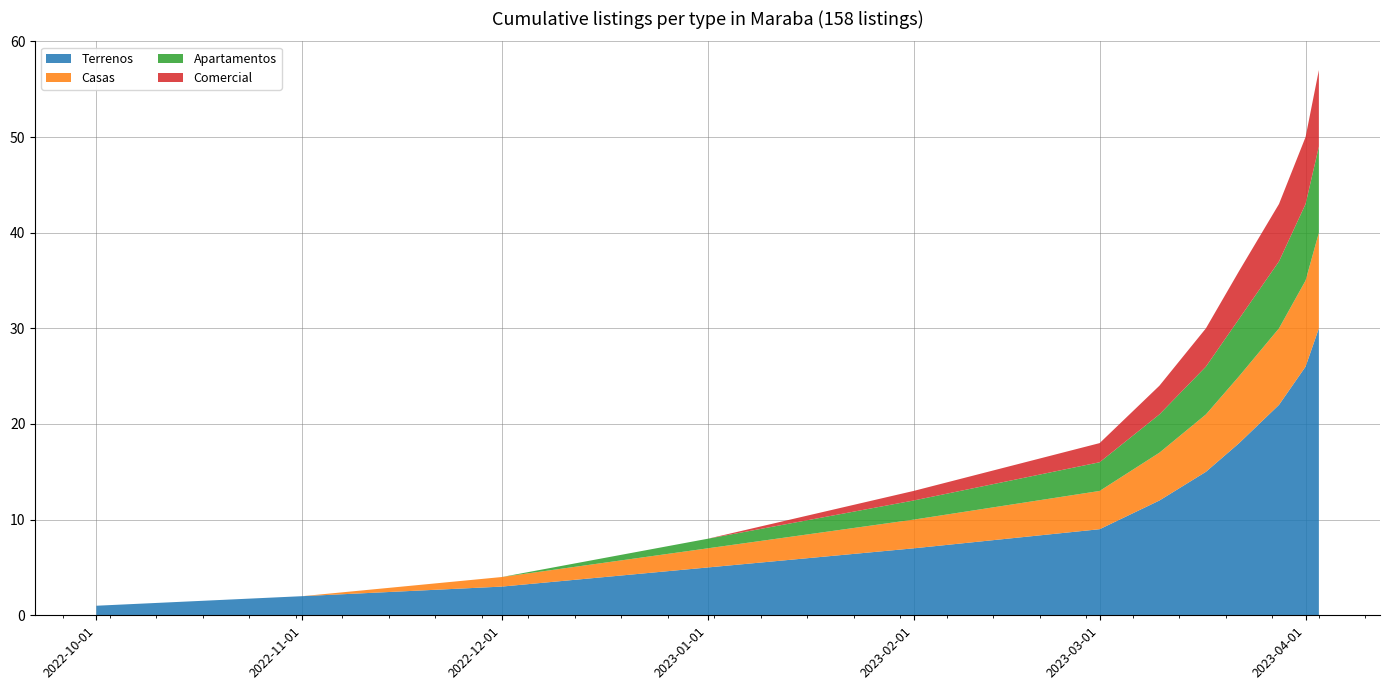

Reading right to left, extract all data points from this chart.

Terrenos: 30	26	22	18	15	12	9	7	5	3	2	1
Casas: 10	9	8	7	6	5	4	3	2	1	0	0
Apartamentos: 9	8	7	6	5	4	3	2	1	0	0	0
Comercial: 8	7	6	5	4	3	2	1	0	0	0	0